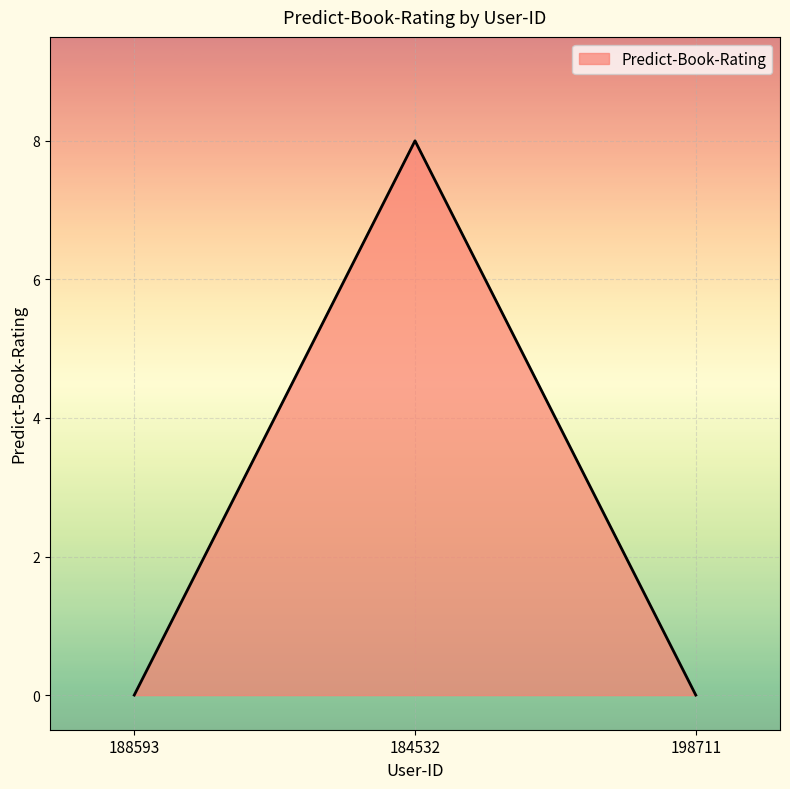

What is the change in value from 184532 to 198711?

-8